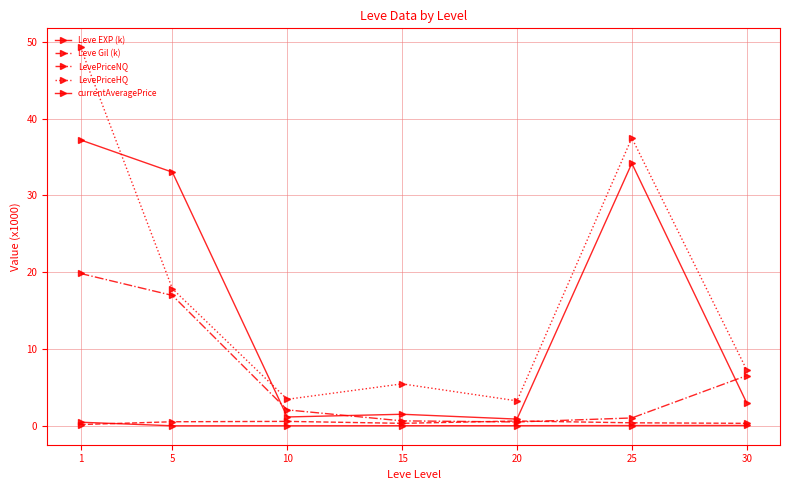

How many distinct data groups are displayed?

5